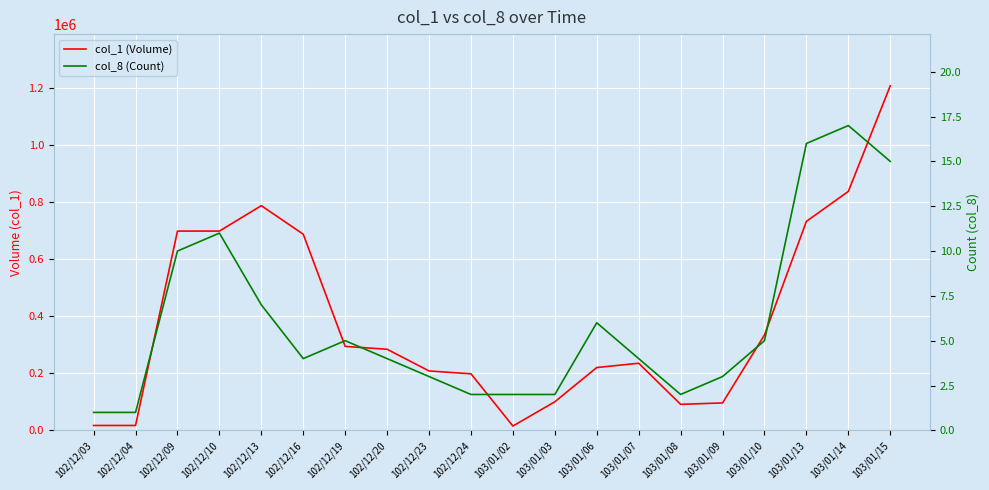

How many interior local peaks does the col_8 (Count) series have?

4